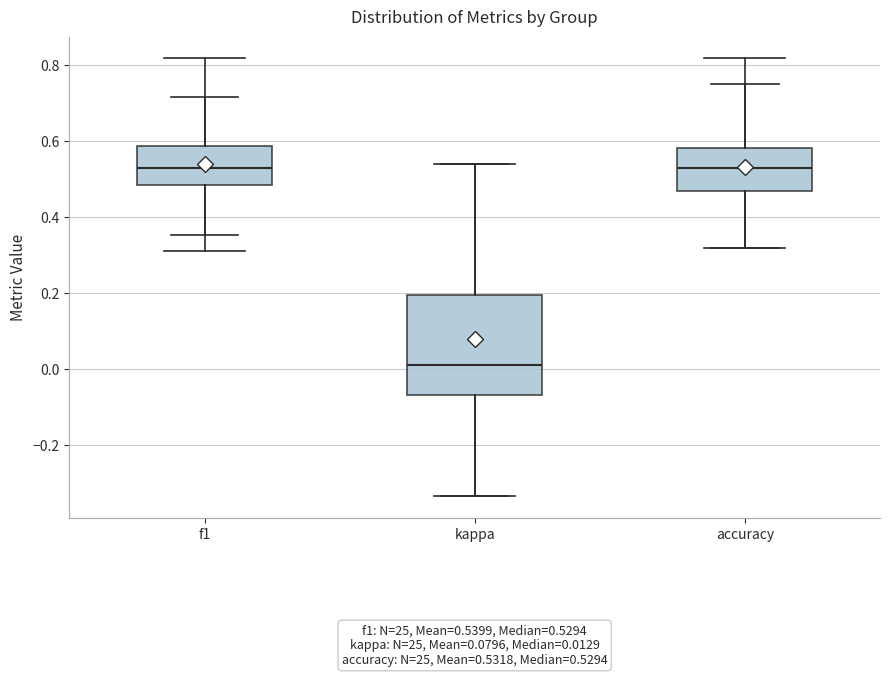

Which box's median line is the lowest?

kappa